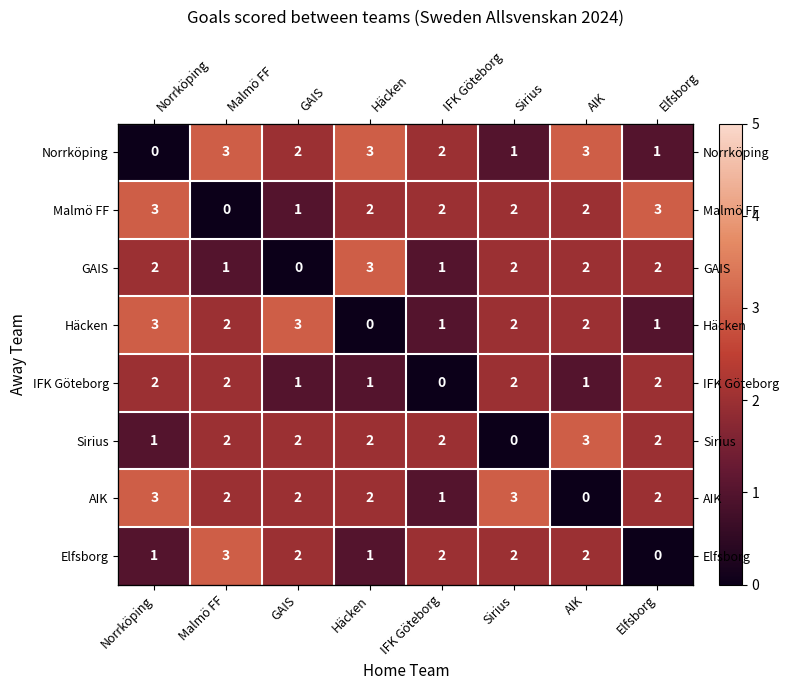

Which series changed the most between Norrköping and Häcken?

Norrköping